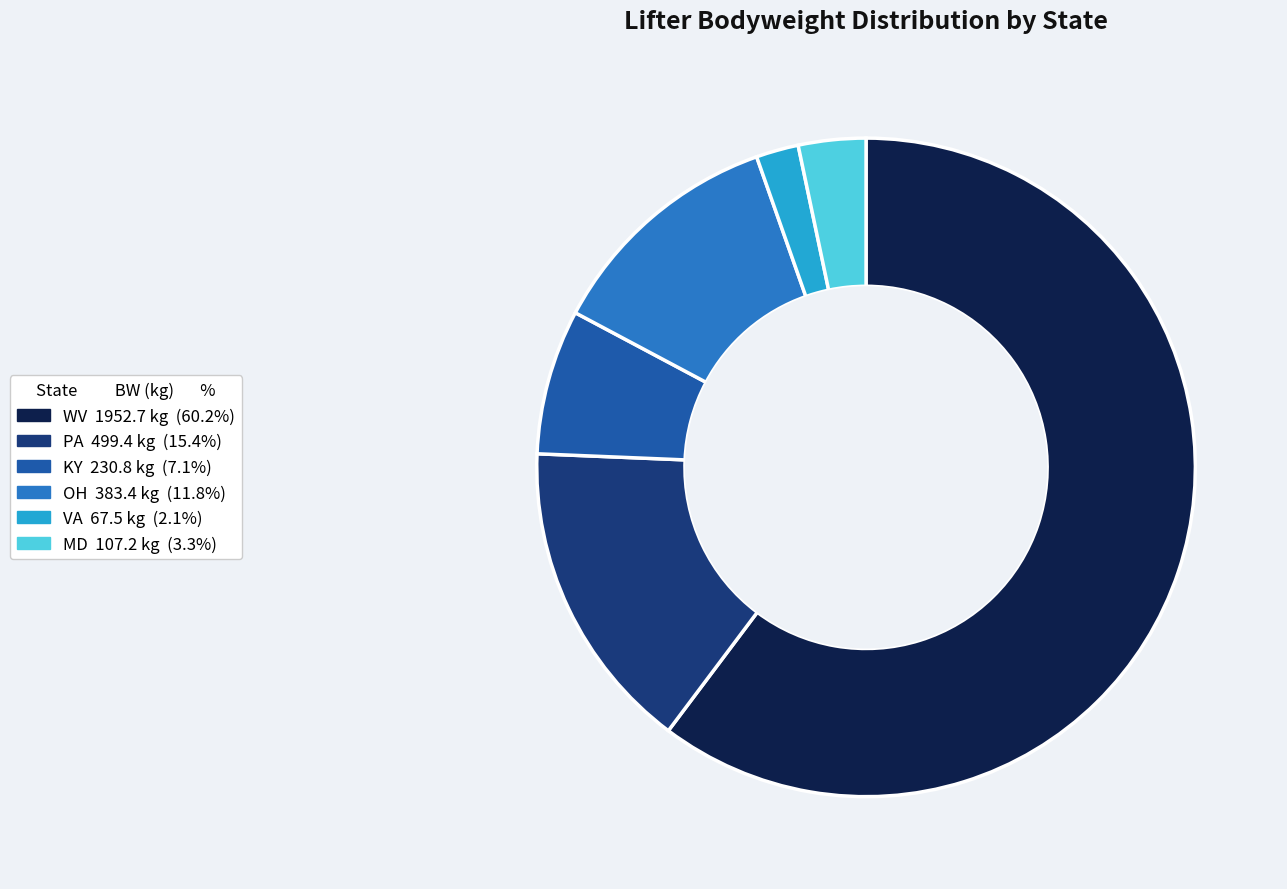

Which has a higher value, KY or VA?

KY